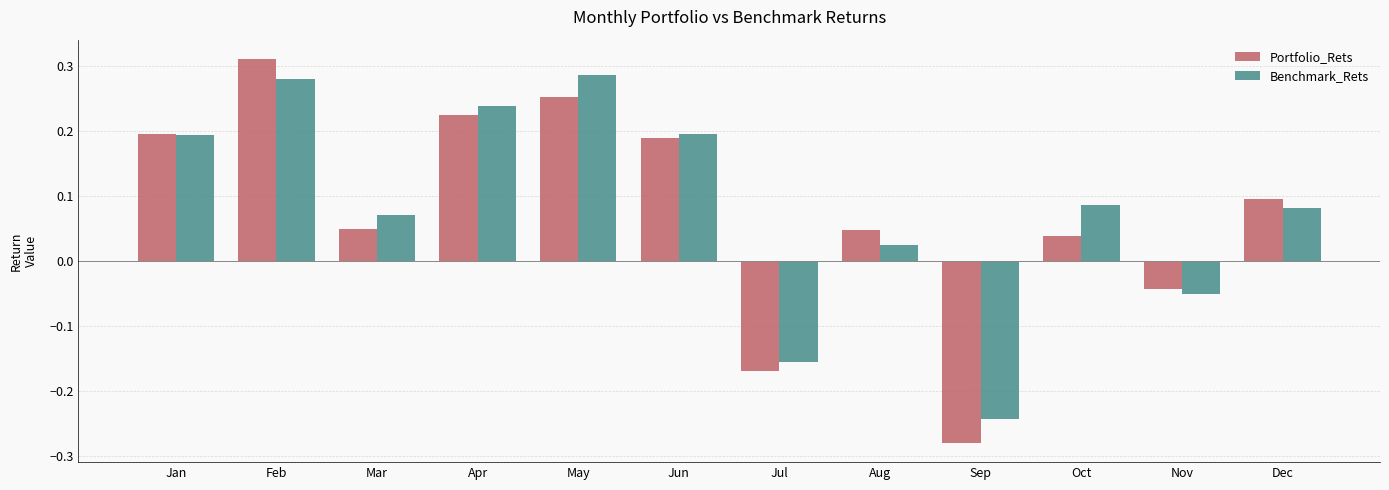

At which category does the chart reach its peak across all series?

Feb